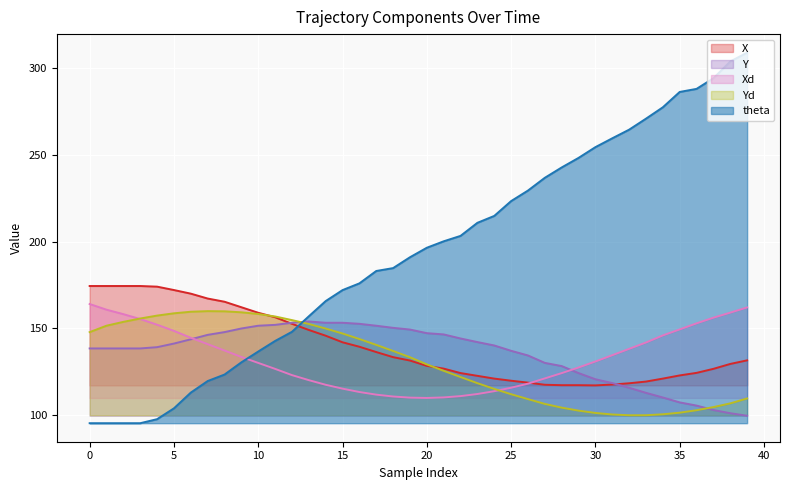

List the labels in order of theta value, smallest first.

0, 1, 2, 3, 4, 5, 6, 7, 8, 9, 10, 11, 12, 13, 14, 15, 16, 17, 18, 19, 20, 21, 22, 23, 24, 25, 26, 27, 28, 29, 30, 31, 32, 33, 34, 35, 36, 37, 38, 39